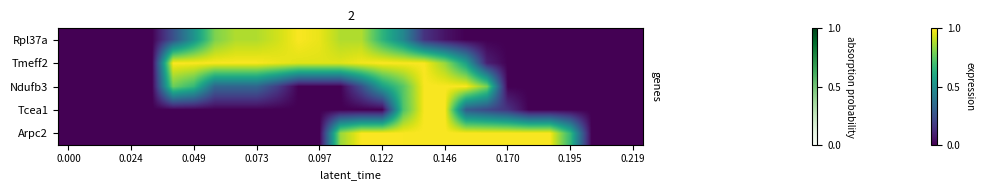

Reading left to right, extract all data points from this chart.

row_0: 0.0	0.0	0.0	0.0	0.0	0.2	0.5	0.8	0.9	0.9	0.9	1.0	1.0	0.9	0.9	0.7	0.5	0.1	0.1	0.0	0.0	0.0	0.0	0.0	0.0	0.0	0.0	0.0
row_1: 0.0	0.0	0.0	0.0	0.0	1.0	1.0	1.0	1.0	1.0	1.0	1.0	1.0	1.0	1.0	1.0	1.0	1.0	0.8	0.6	0.1	0.0	0.0	0.0	0.0	0.0	0.0	0.0
row_2: 0.0	0.0	0.0	0.0	0.0	0.8	0.7	0.3	0.3	0.3	0.2	0.0	0.0	0.0	0.2	0.6	0.7	1.0	1.0	1.0	0.8	0.0	0.0	0.0	0.0	0.0	0.0	0.0
row_3: 0.0	0.0	0.0	0.0	0.0	0.0	0.0	0.0	0.0	0.0	0.0	0.0	0.0	0.0	0.0	0.0	0.7	1.0	1.0	0.3	0.2	0.1	0.0	0.0	0.0	0.0	0.0	0.0
row_4: 0.0	0.0	0.0	0.0	0.0	0.0	0.0	0.0	0.0	0.0	0.0	0.0	0.0	0.8	1.0	1.0	1.0	1.0	1.0	1.0	1.0	1.0	1.0	1.0	0.7	0.0	0.0	0.0